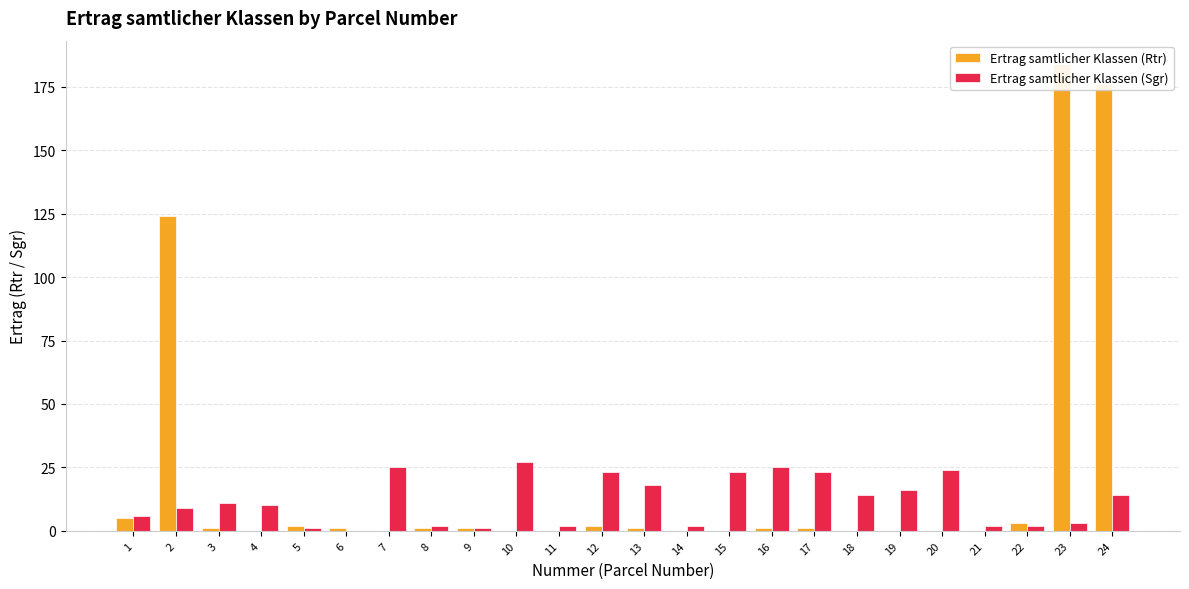

Reading right to left, transcribe all the data shown in this chart.

Ertrag samtlicher Klassen (Rtr): 176	184	3	0	0	0	0	1	1	0	0	1	2	0	0	1	1	0	1	2	0	1	124	5
Ertrag samtlicher Klassen (Sgr): 14	3	2	2	24	16	14	23	25	23	2	18	23	2	27	1	2	25	0	1	10	11	9	6